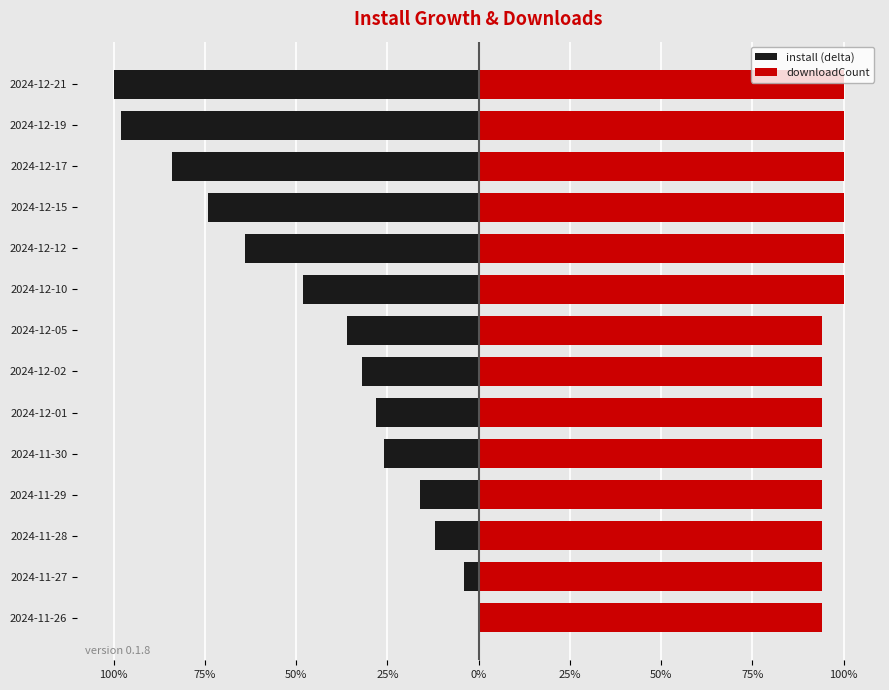

What is the sum of the downloadCount values at 2024-11-27 and 2024-11-26?

188.2